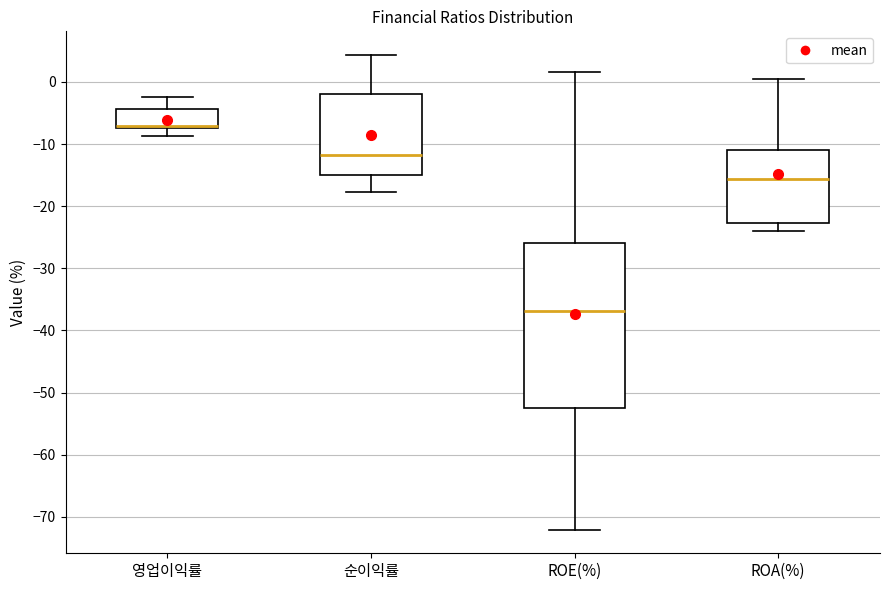

Where is the lower edge of the box for ROE(%) on the y-axis? The values are not printed on the chart, so give them approximately, as read against the axis.

-52